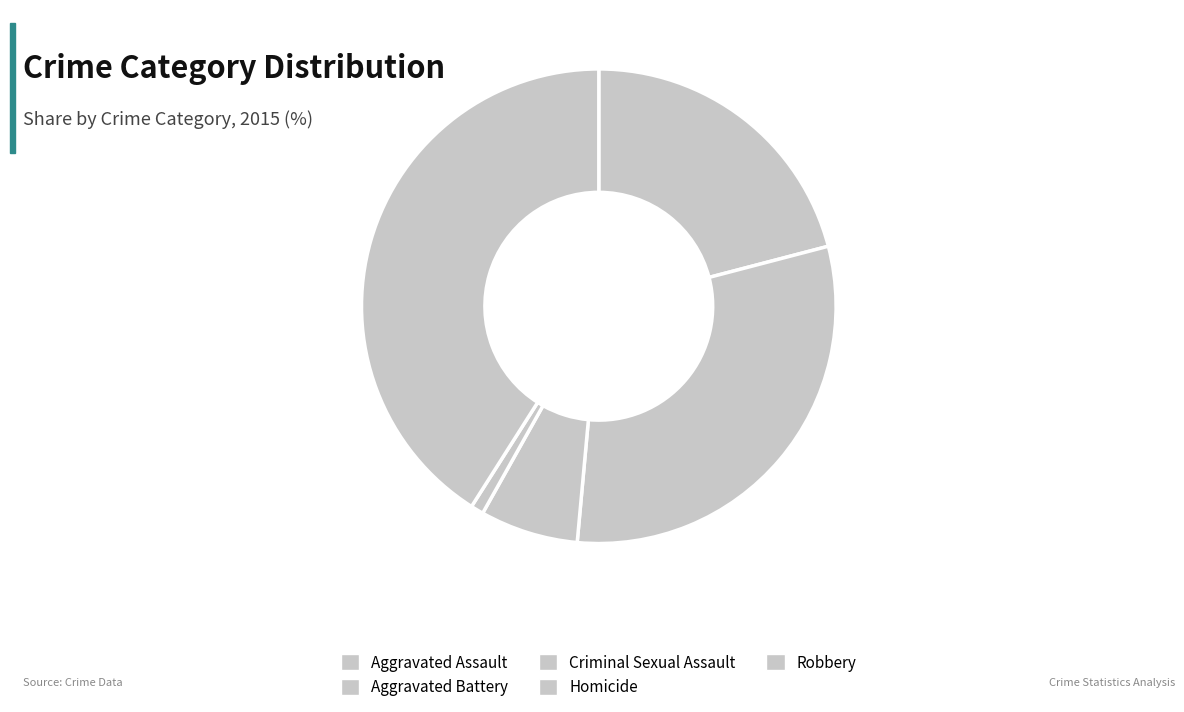

To the nearest percent, what is the difference between the Robbery and Criminal Sexual Assault slice percentages?

34%